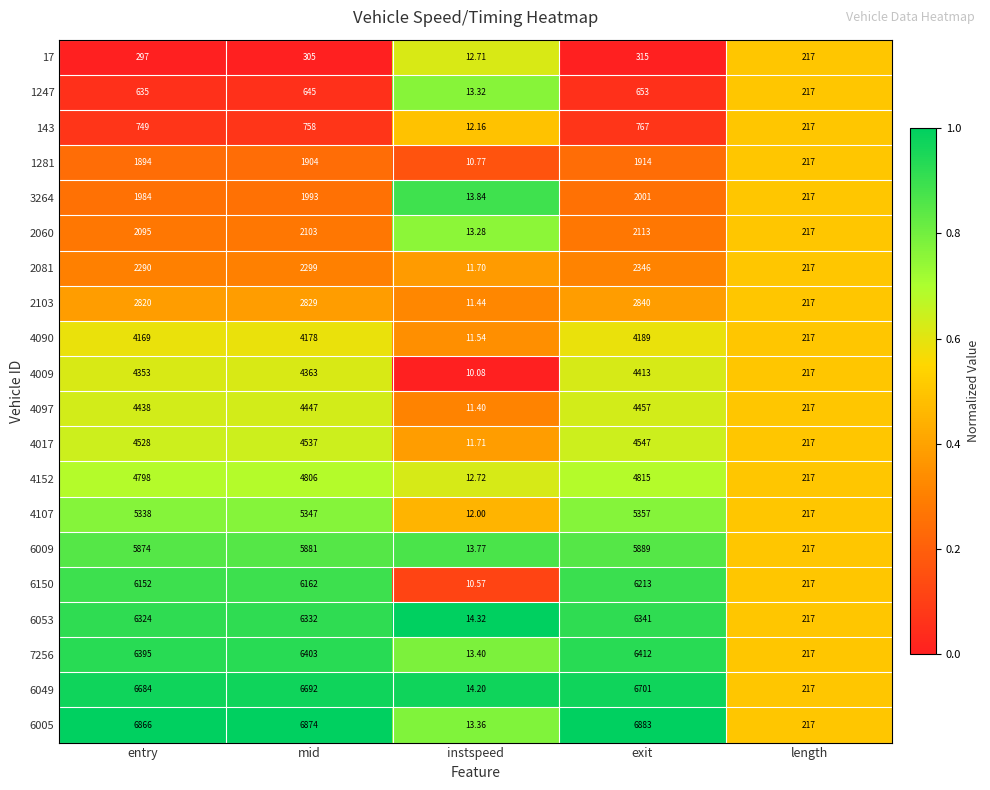

At which label does 4009 reach its minimum?

instspeed